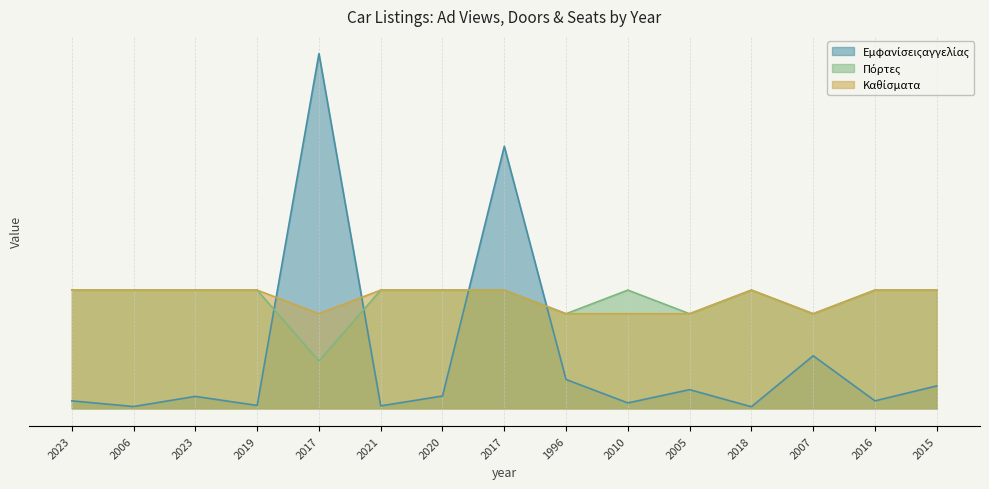

At how many categories does at least one series exceed 1?

15